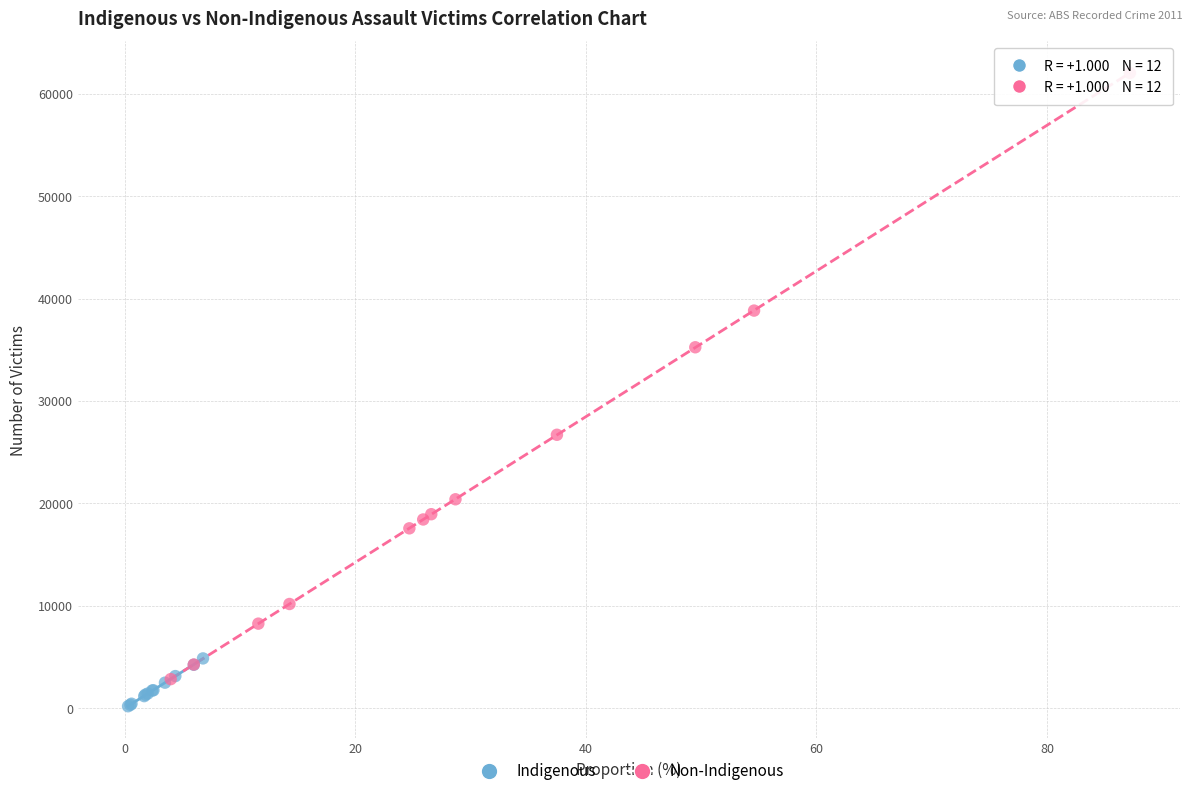

Which series reaches the maximum Y coordinate?

Non-Indigenous